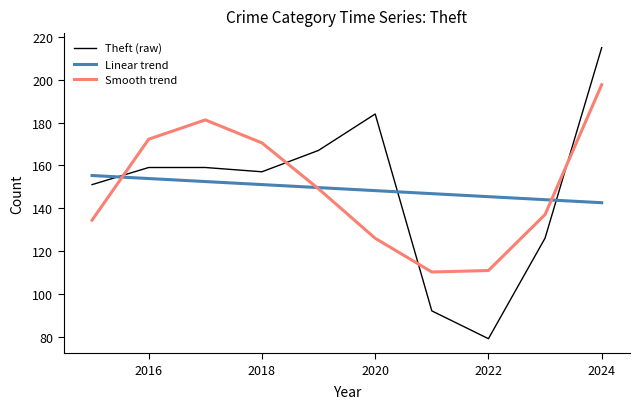

Reading left to right, transcribe all the data shown in this chart.

Theft (raw): 151.0	159.0	159.0	157.0	167.0	184.0	92.0	79.0	126.0	215.0
Linear trend: 155.3	153.8	152.4	151.0	149.6	148.2	146.8	145.4	144.0	142.5
Smooth trend: 134.4	172.2	181.2	170.5	149.0	125.9	110.2	110.9	137.0	197.7